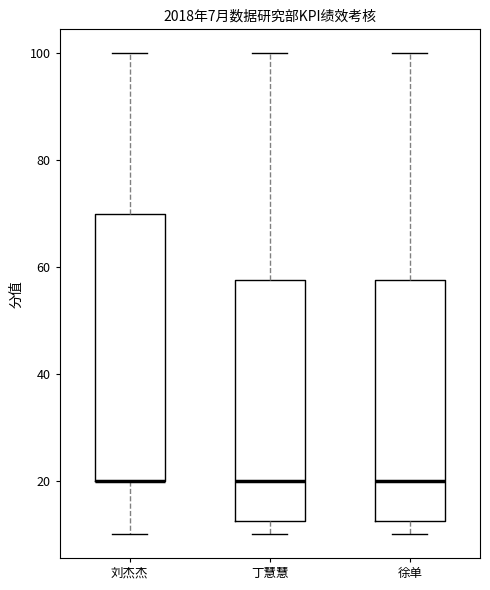

Which box is the tallest, from its lower edge to its upper edge?

刘杰杰